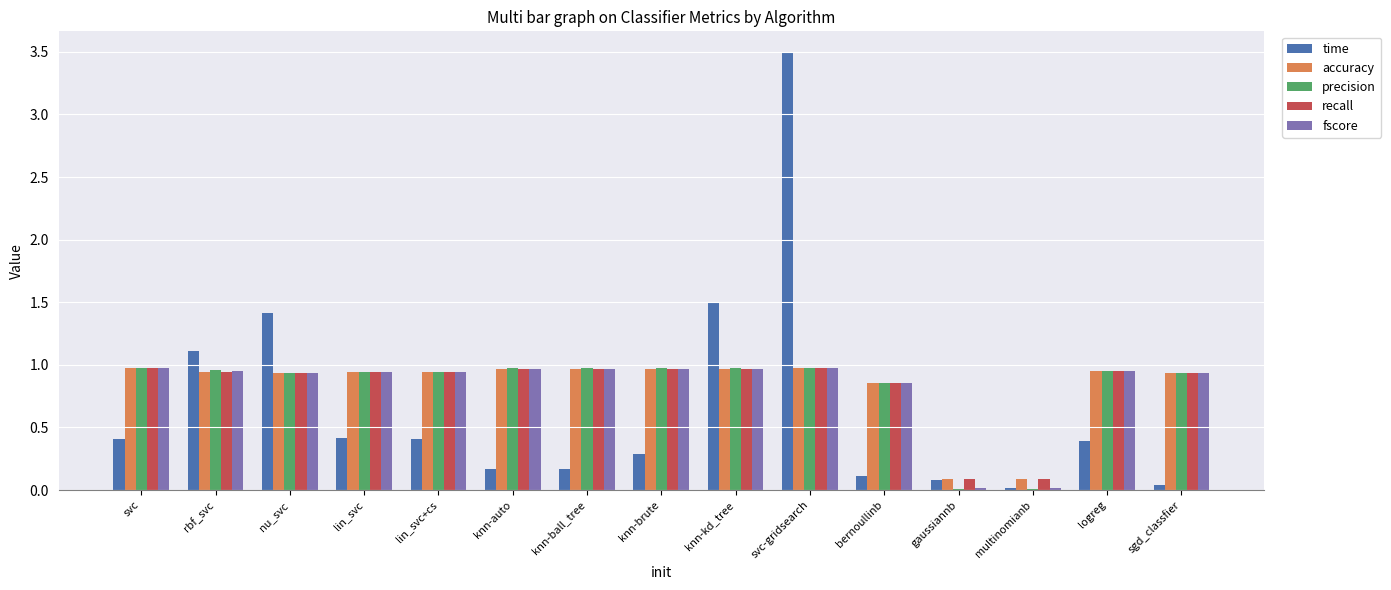

What is the sum of all recall values?

12.5